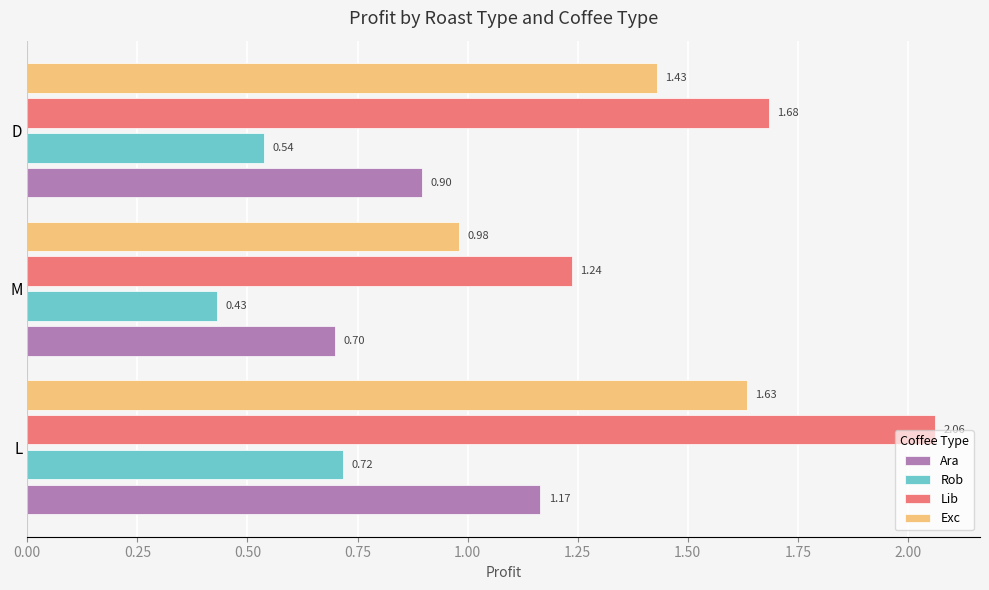

Rank the series by their maximum value, from lowest to highest.

Rob, Ara, Exc, Lib